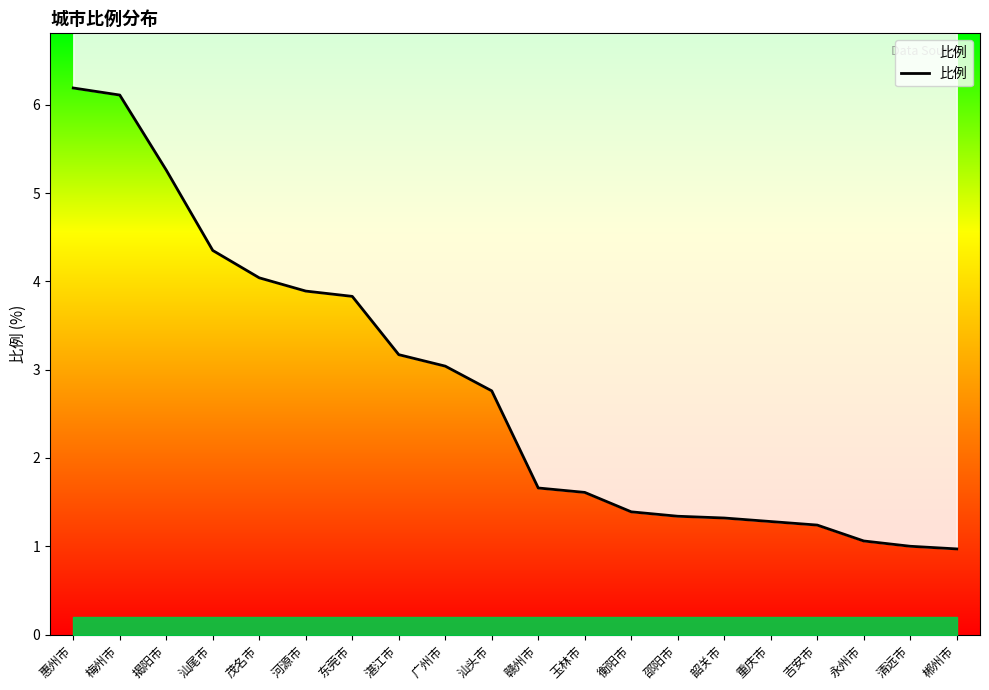

Count the number of categories in the chart.

20